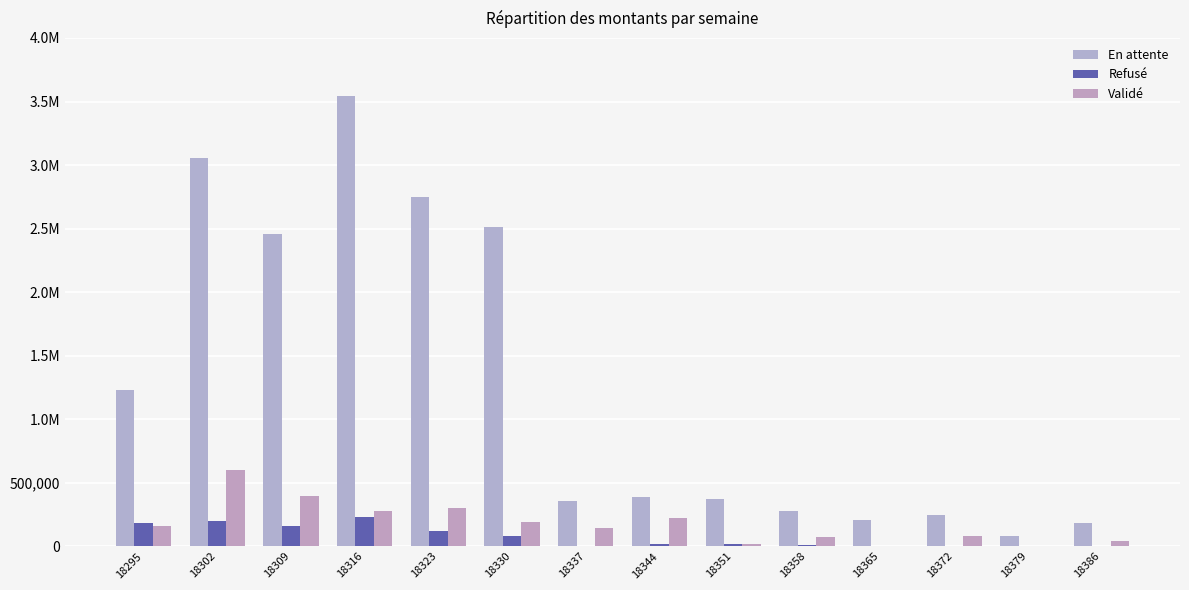

Rank the categories by Validé value from lowest to highest.

18379, 18365, 18351, 18386, 18358, 18372, 18337, 18295, 18330, 18344, 18316, 18323, 18309, 18302